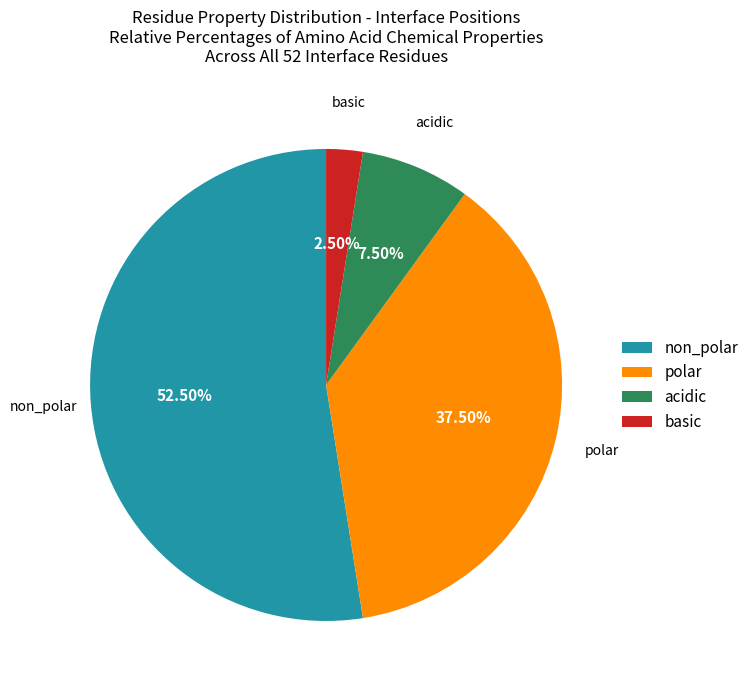

Is it true that acidic is 2% of the pie?

False